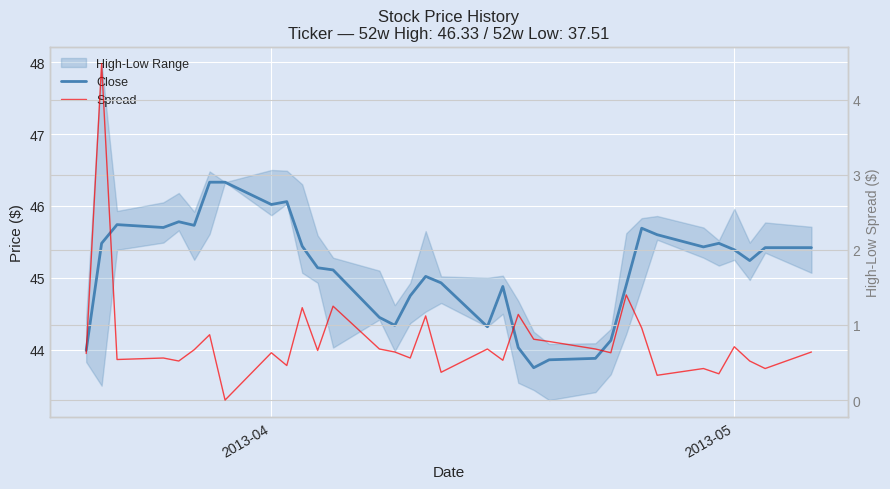

True or false: Spread has more than 1 points higher than both neighbors.

True